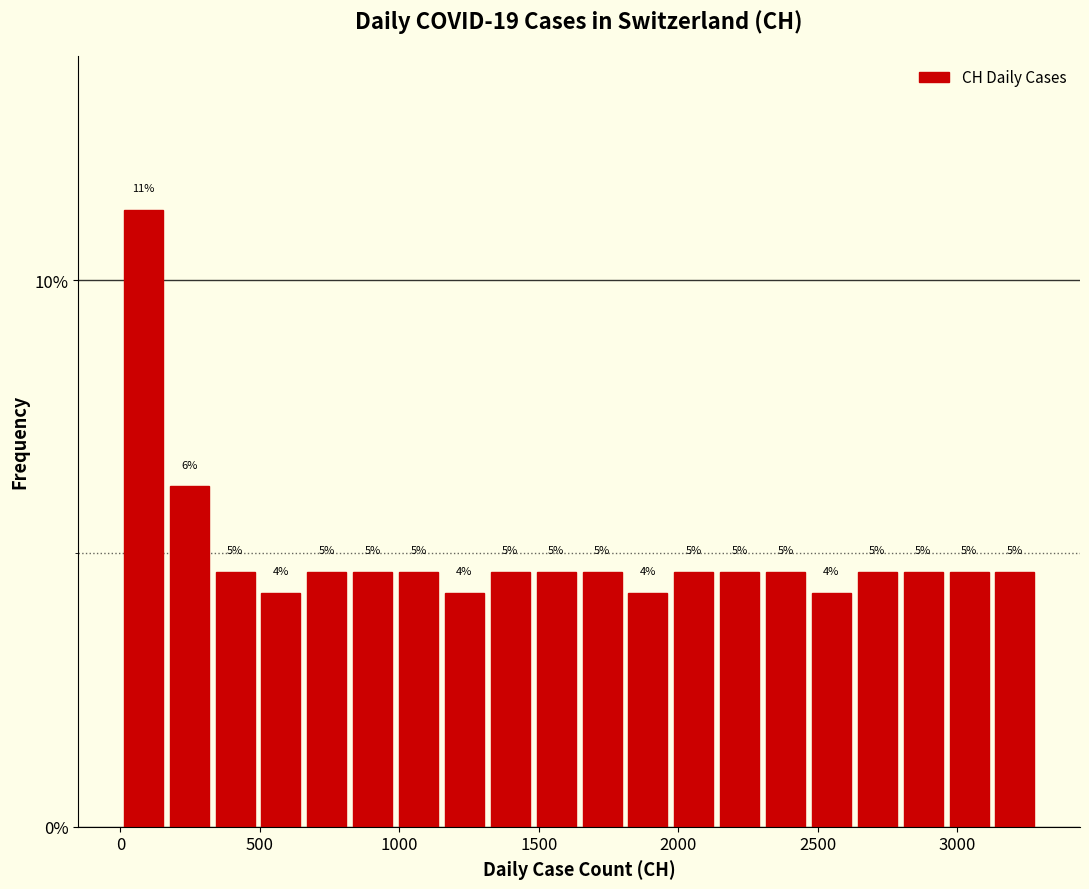

Read against the x-axis, roughly where is the centre of the tallest bar?

100